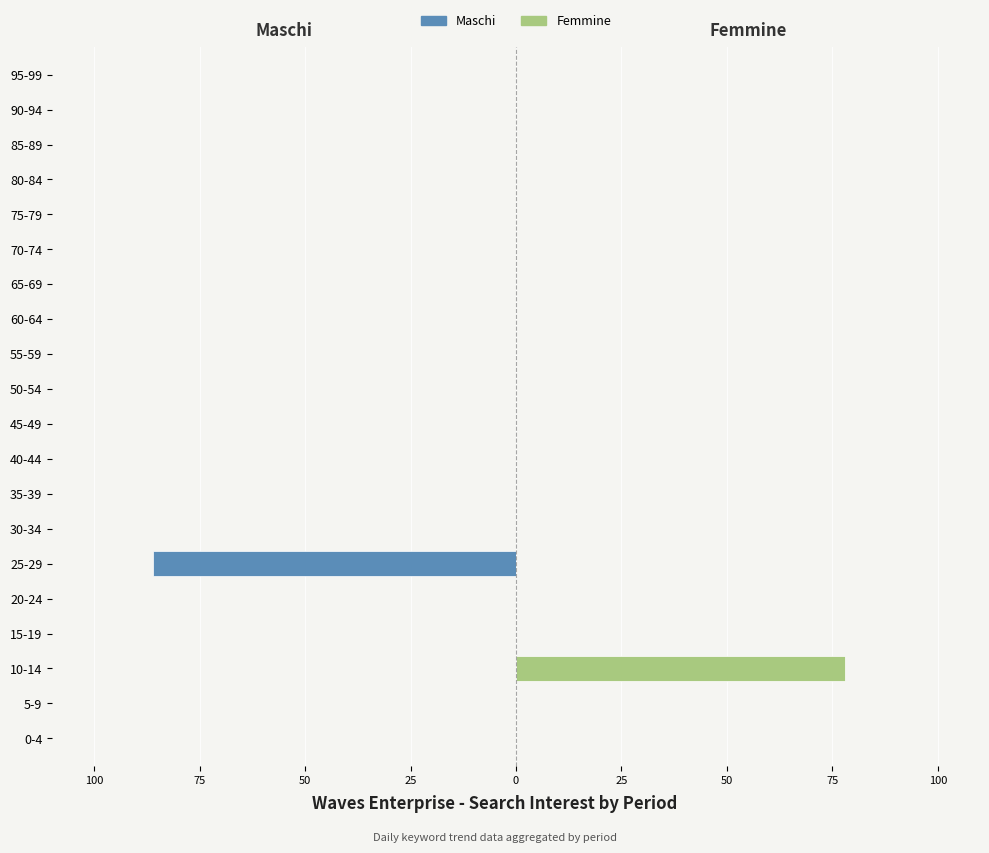

Rank the series at 19 from lowest to highest value.

Maschi, Femmine